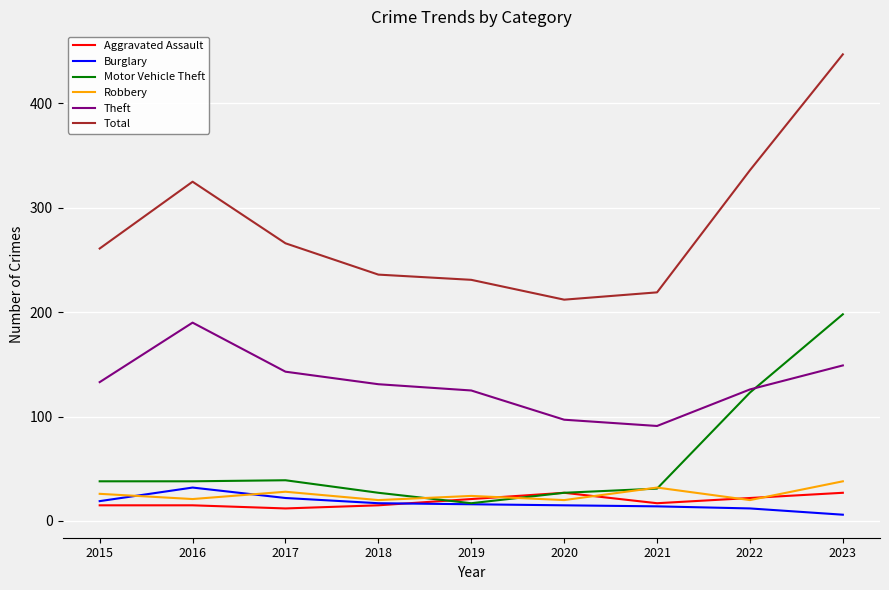

The Aggravated Assault series shows 45 at 2023. True or false?

False